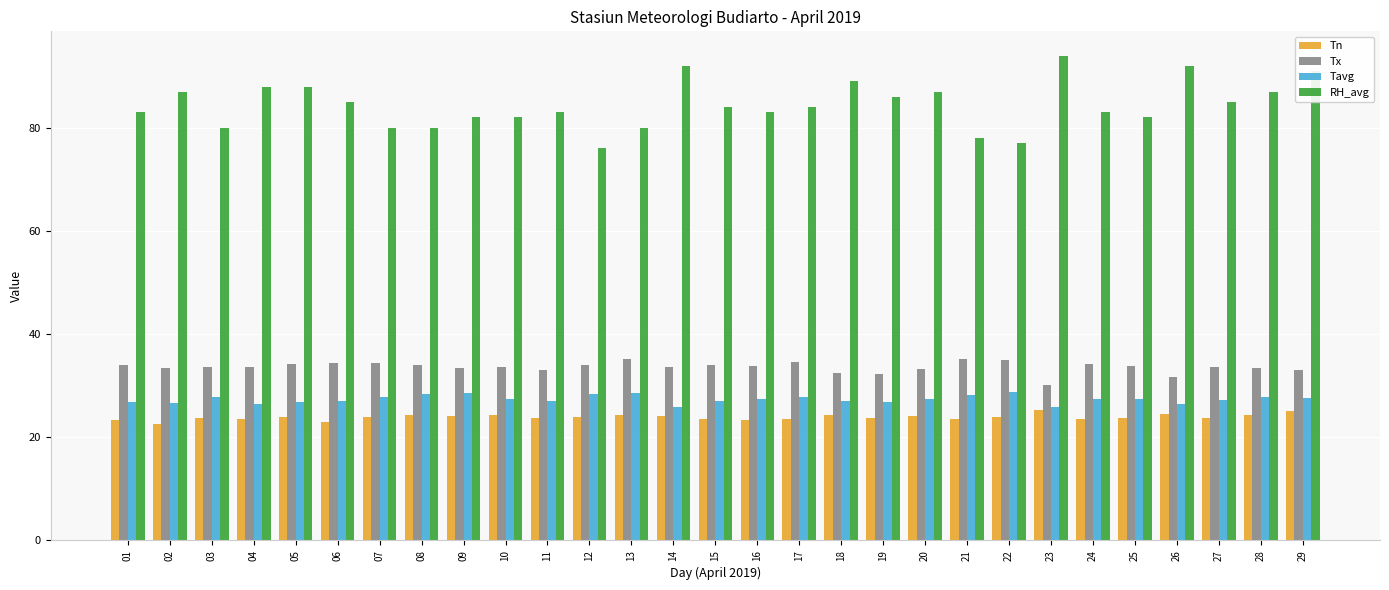

At which label does RH_avg first exceed 84?

02